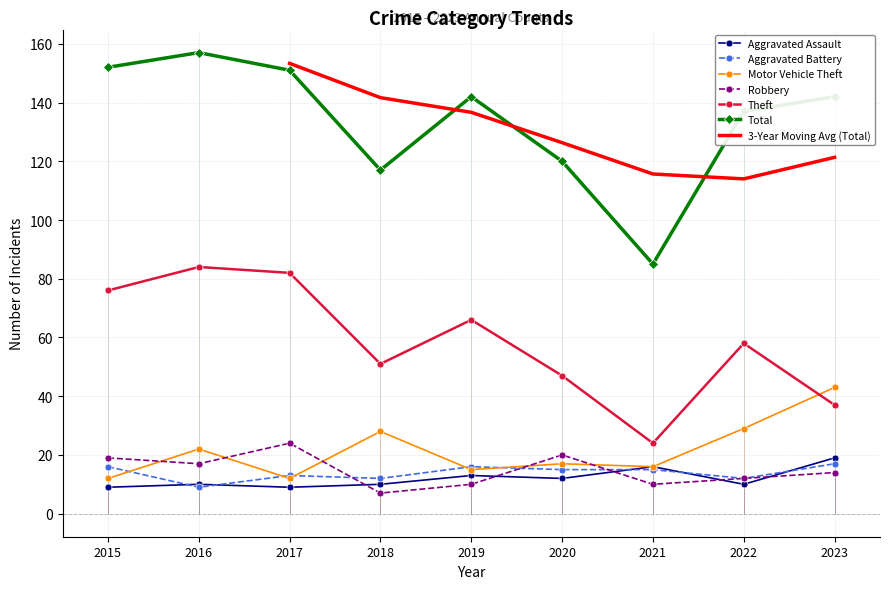

Read the Robbery value at 2017.

24